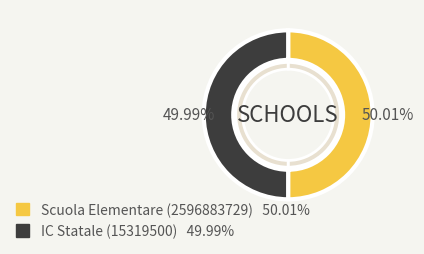

Count the number of slices in the pie.

2